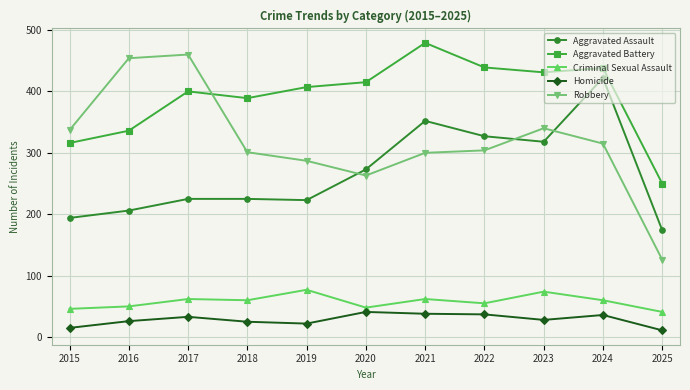

At which label does Robbery reach its peak?

2017